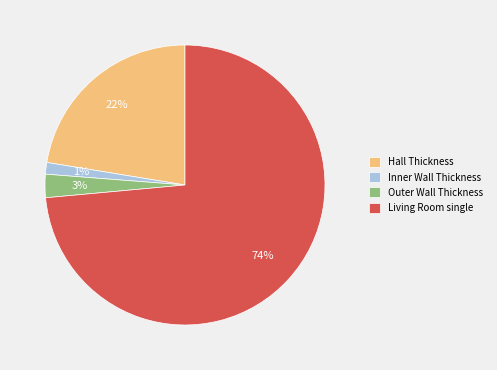

To the nearest percent, what is the combined percentage of Inner Wall Thickness and Living Room single?

75%